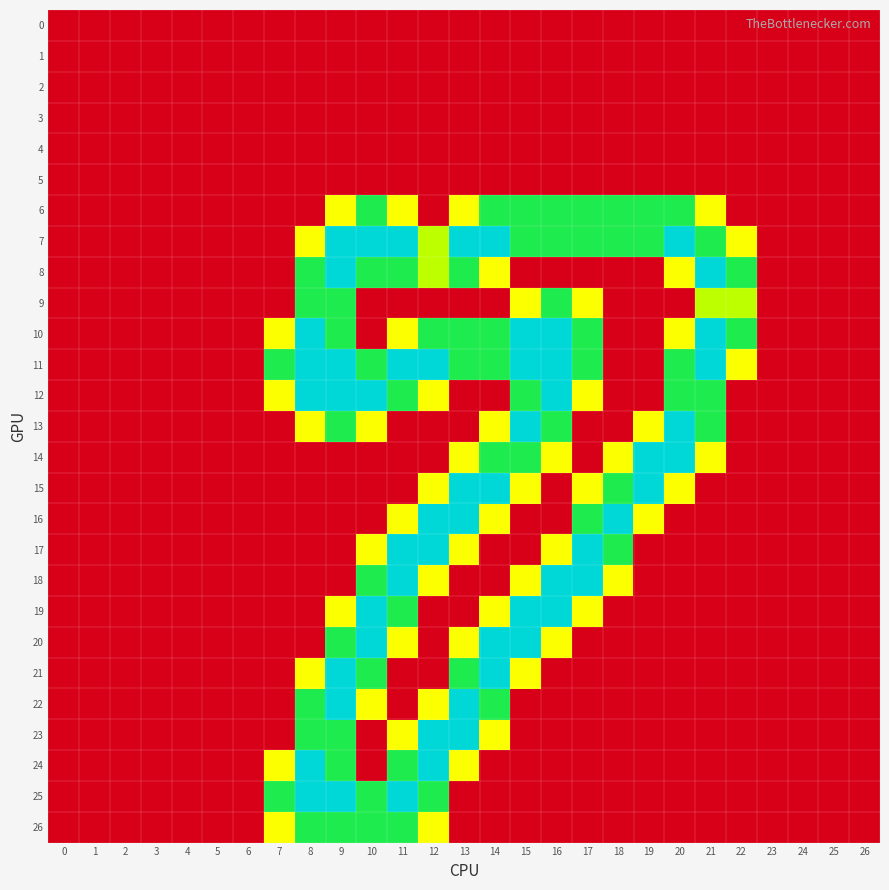

Which series has the largest total across all categories?

11